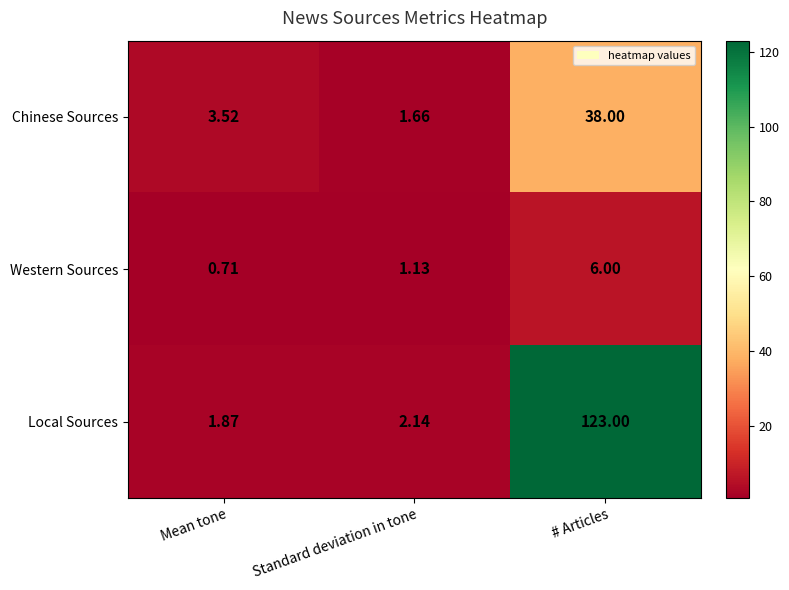

Which category has the highest value in the Local Sources series?

# Articles